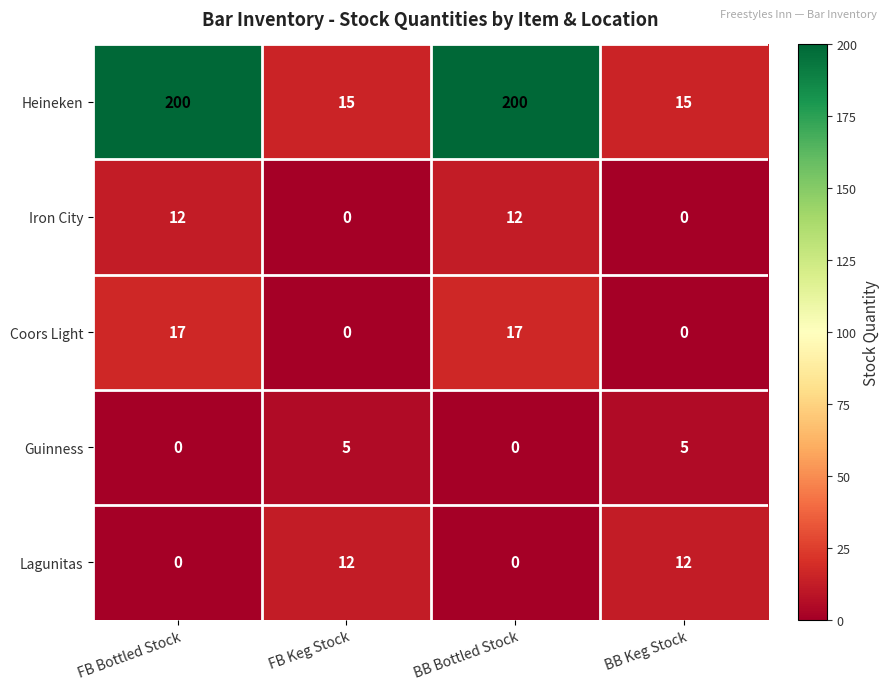

Reading left to right, list all the values displayed in this chart.

Heineken: 200	15	200	15
Iron City: 12	0	12	0
Coors Light: 17	0	17	0
Guinness: 0	5	0	5
Lagunitas: 0	12	0	12